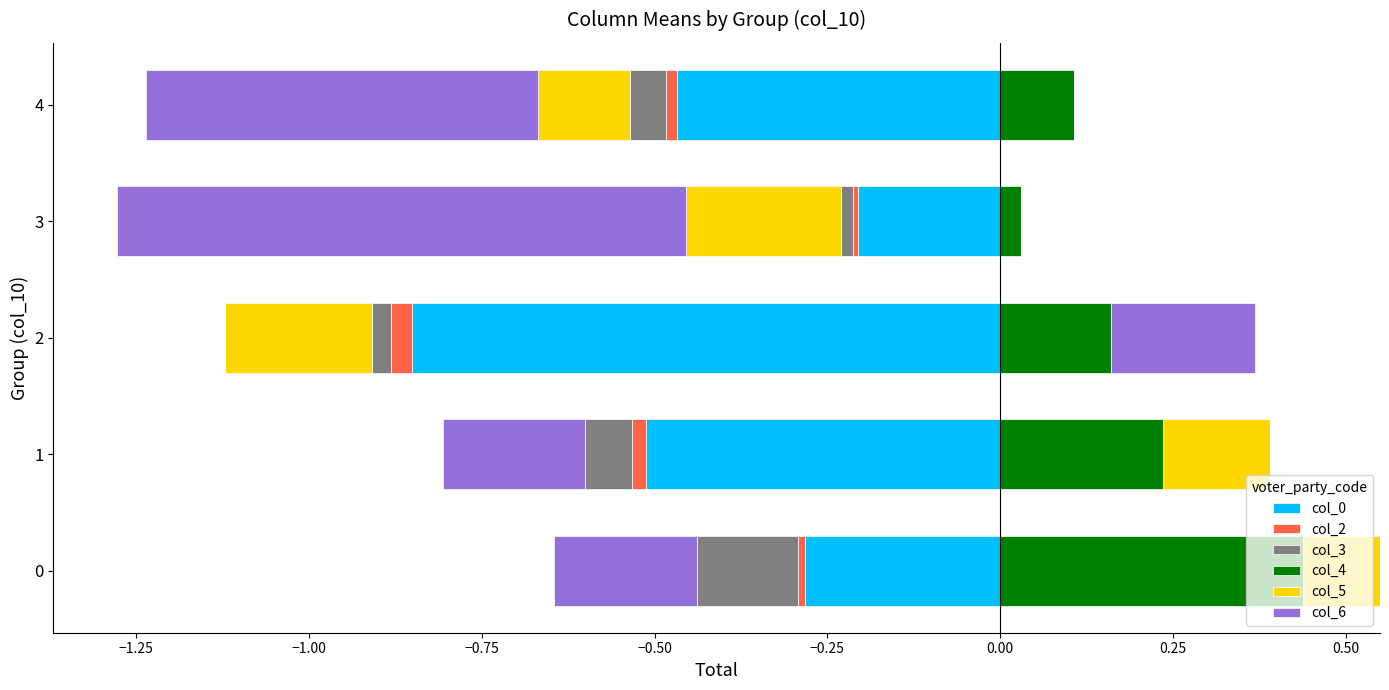

How many data points in col_6 are above 0?

1